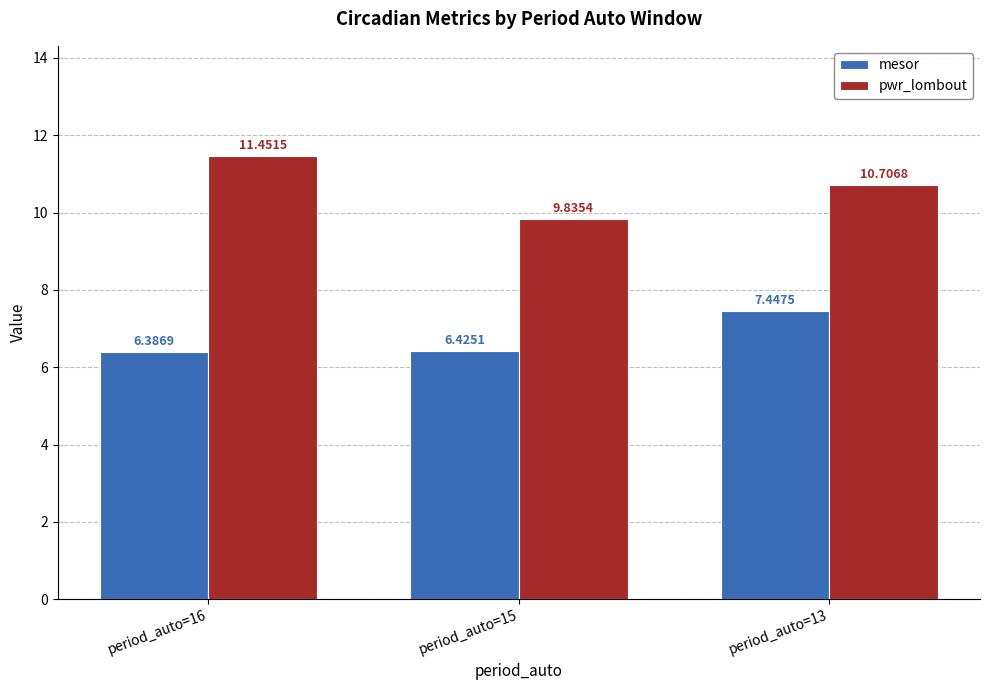

How many groups of bars are there?

3